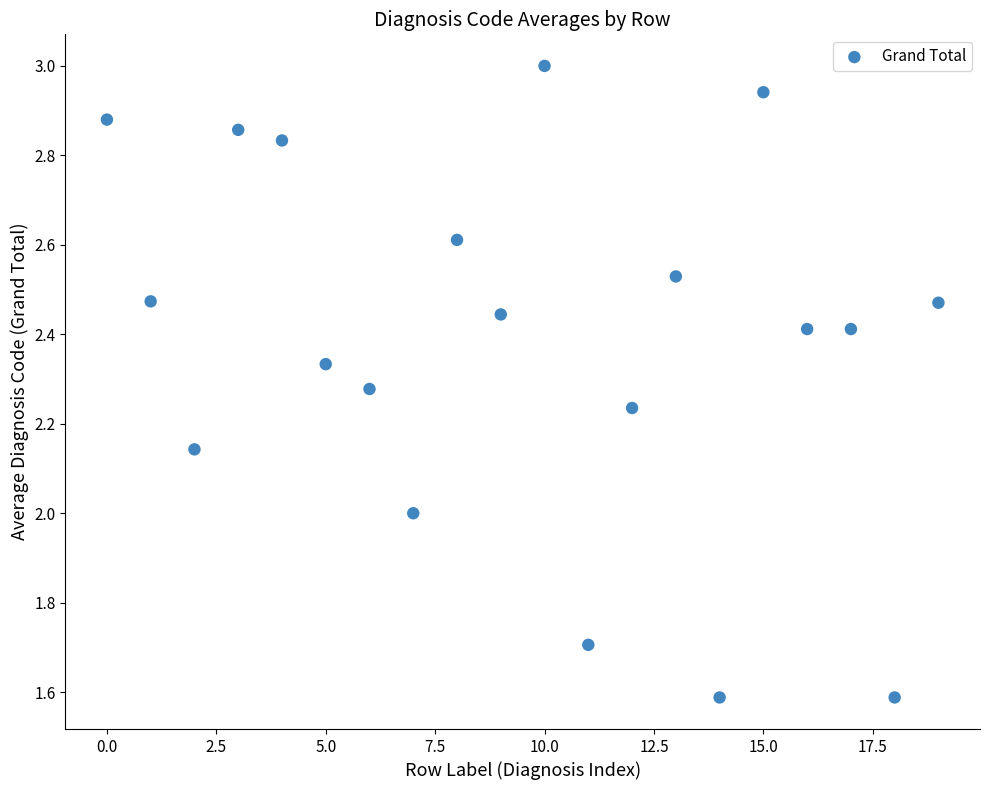

What is the range of Y values (max minus min)?

1.4